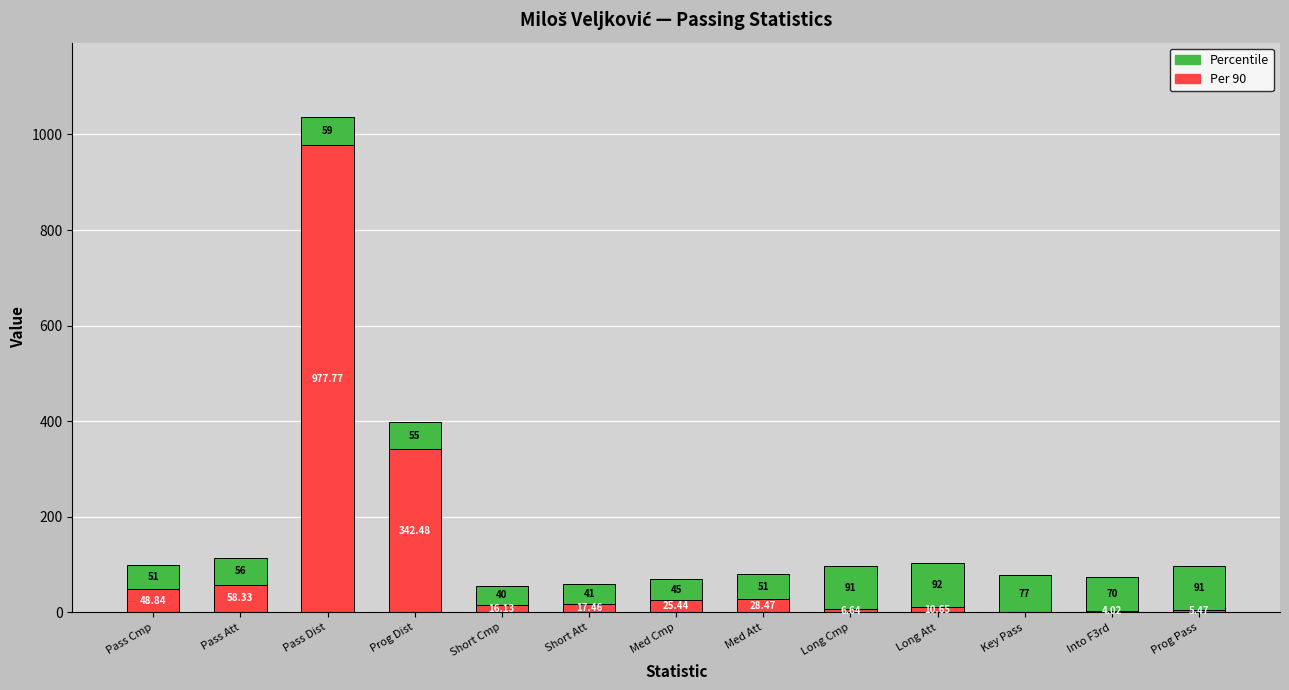

Count the number of categories in the chart.

13